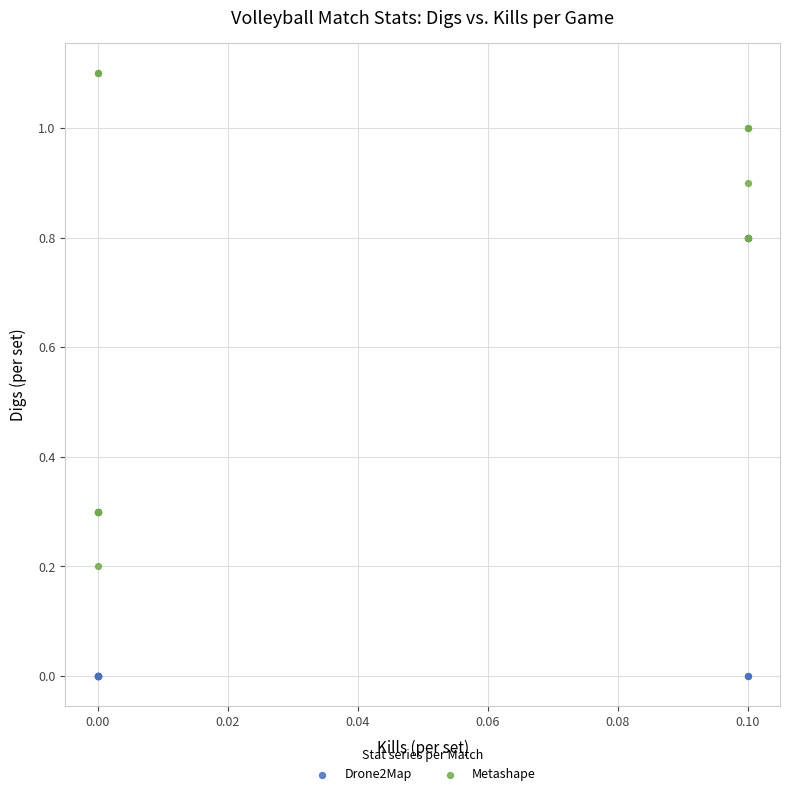

Which series has the widest spread of Y values?

Metashape